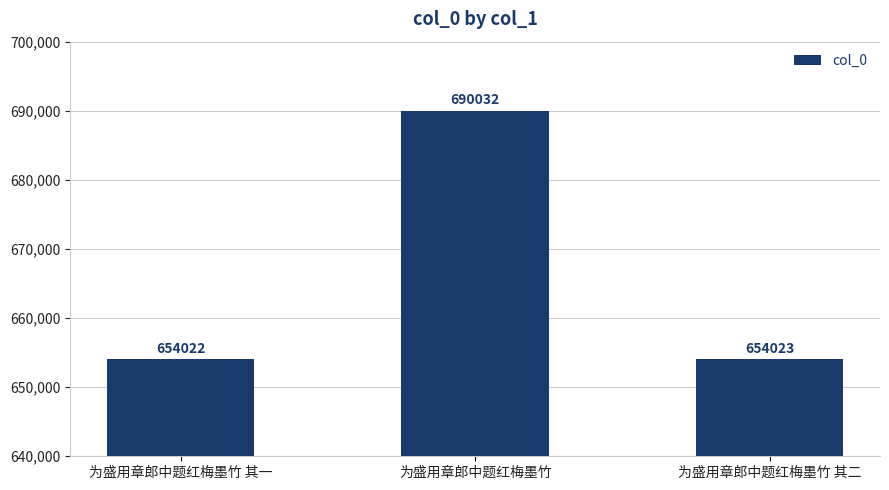

Which category has the highest value across all series?

为盛用章郎中题红梅墨竹